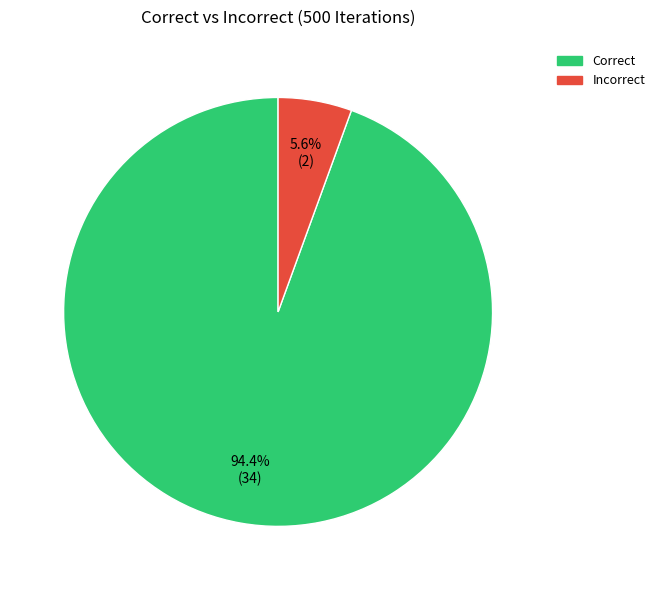

Rank the categories by value from highest to lowest.

Correct, Incorrect